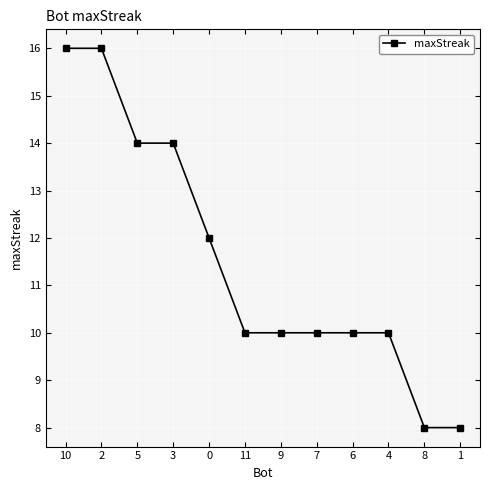

What is the ratio of the value at 0 to the value at 5?

0.9